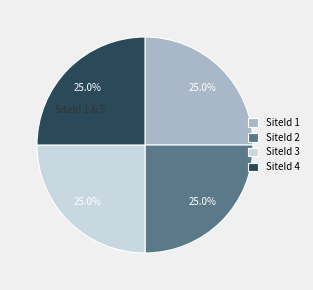

Does any single category account for the majority?

No